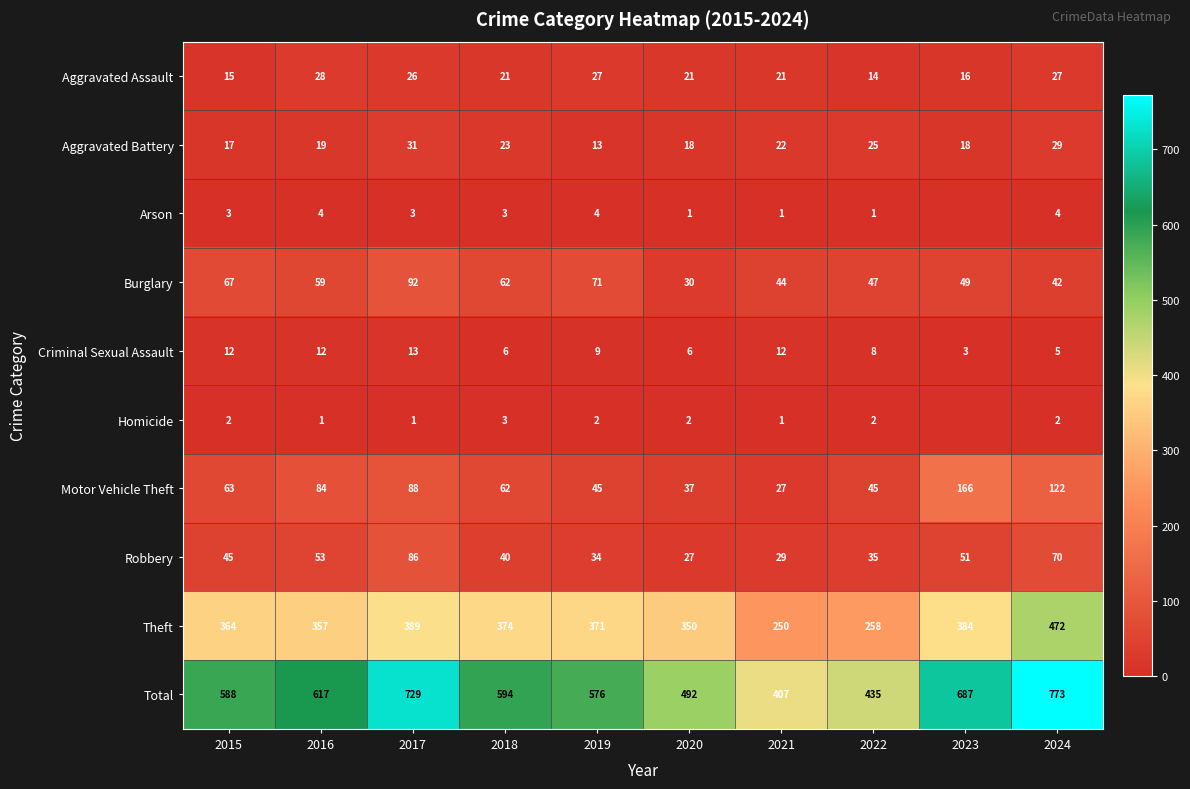

List the labels in order of Burglary value, largest first.

2017, 2019, 2015, 2018, 2016, 2023, 2022, 2021, 2024, 2020